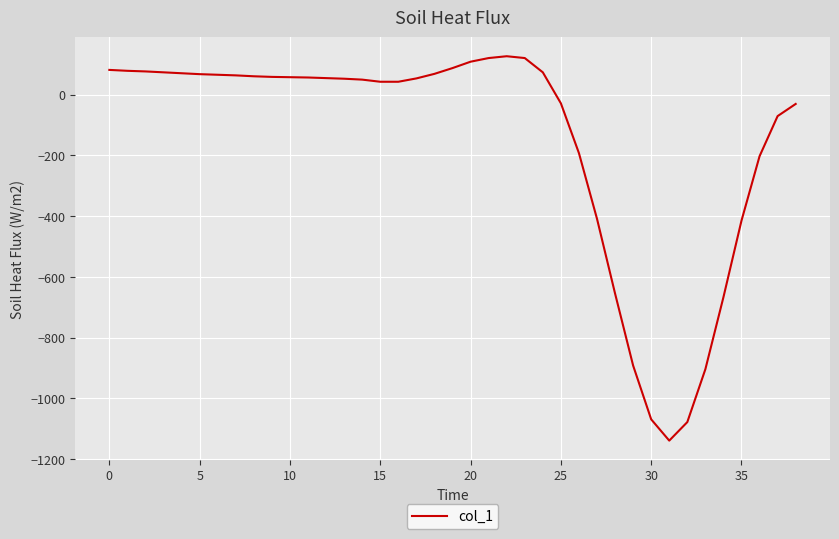

What is the greatest value displayed?

126